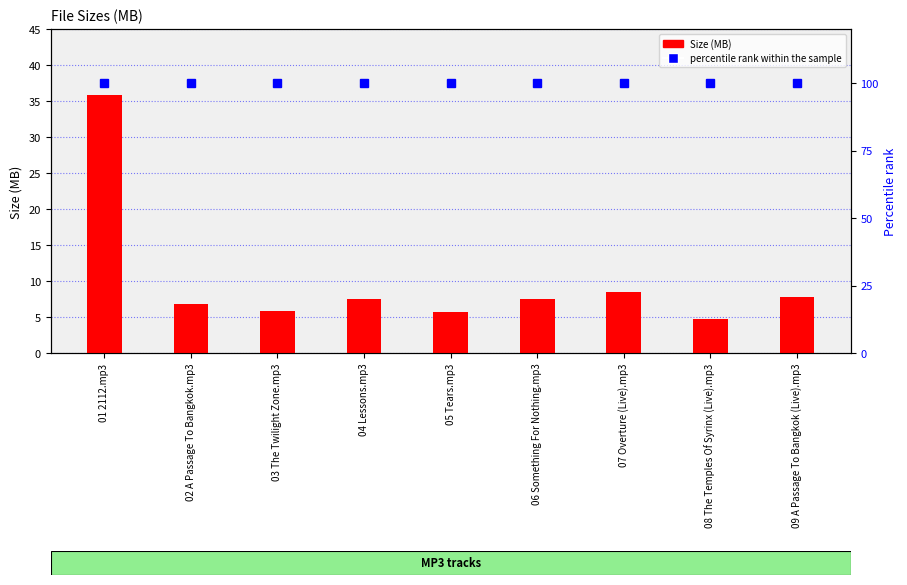

Is the value of Size (MB) at 01 2112.mp3 greater than the value of percentile rank within the sample at 06 Something For Nothing.mp3?

No